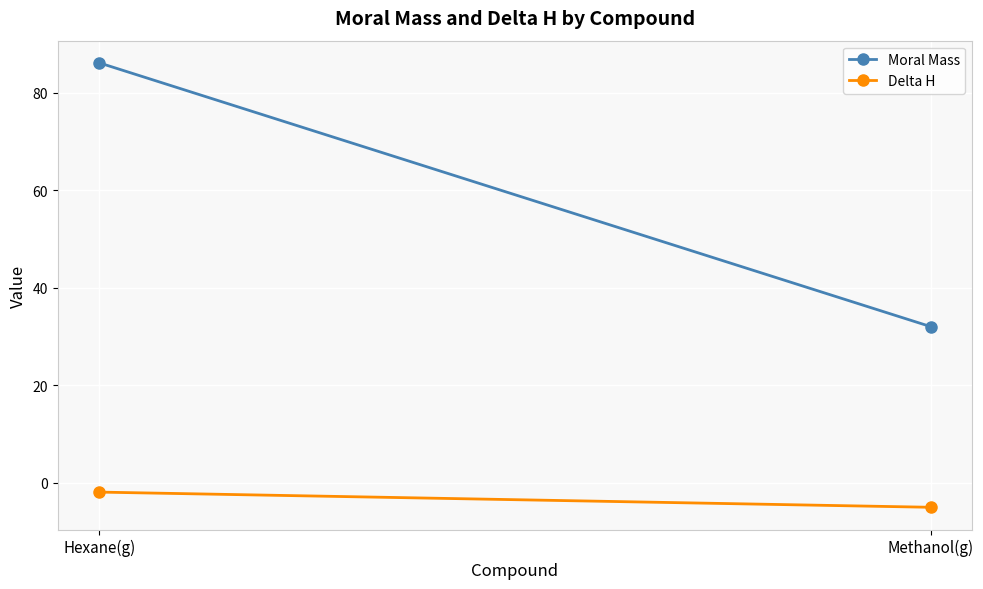

The Delta H series shows -0.8 at Hexane(g). True or false?

False